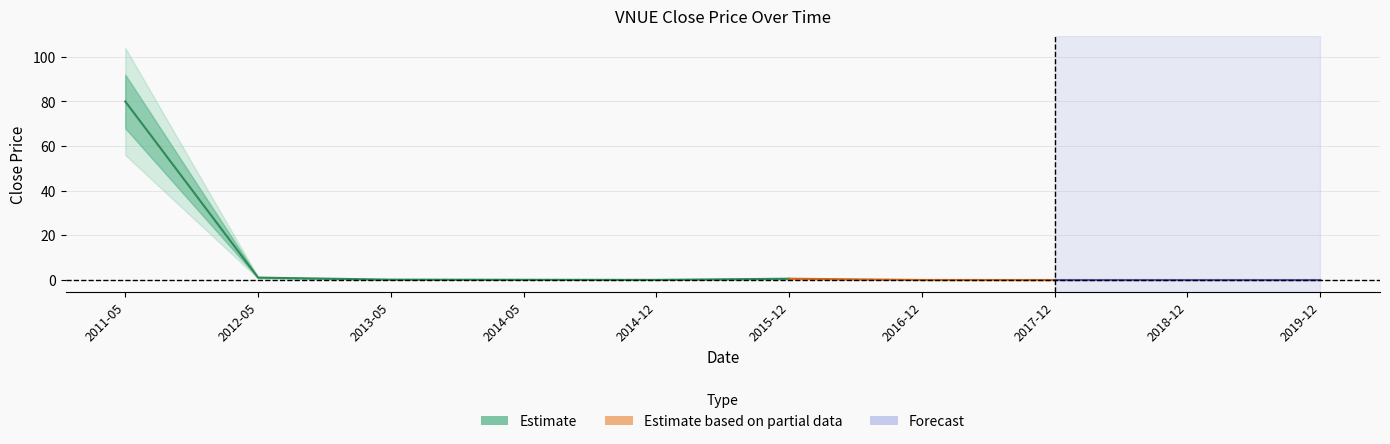

True or false: the data shows 0.0 at 2016-12.

True